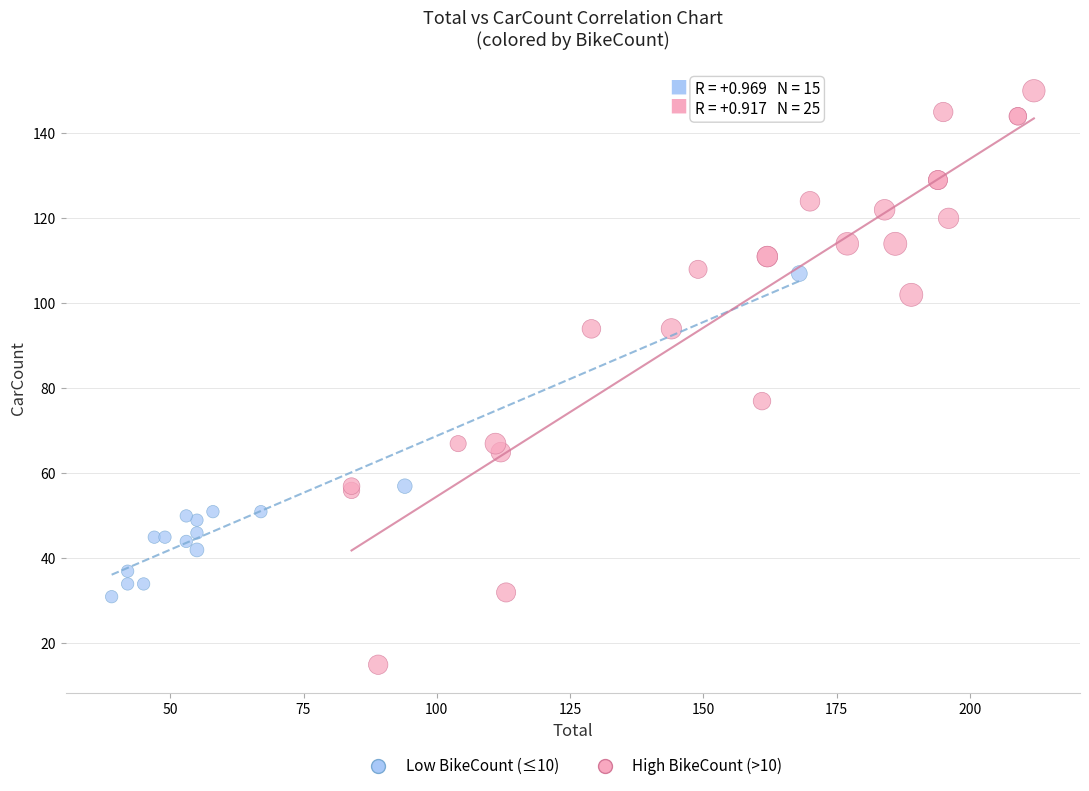

Which series reaches the maximum Y coordinate?

High BikeCount (>10)